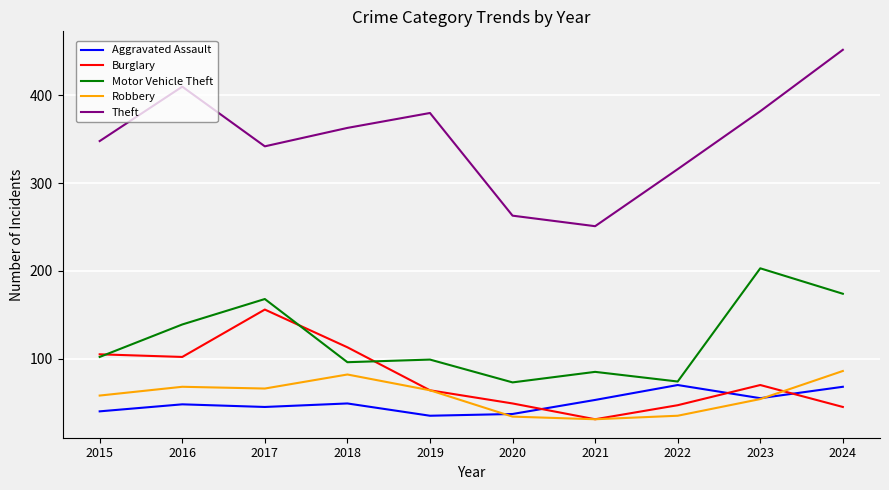

How many values in the Burglary series are below 70?

5